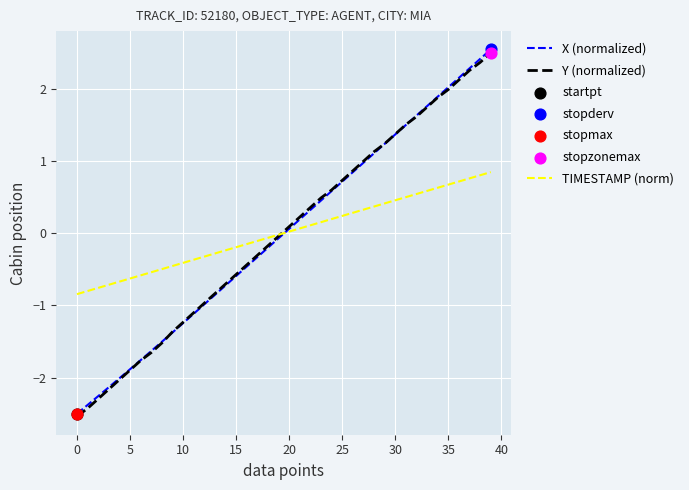

Which series has the widest spread of values?

X (normalized)